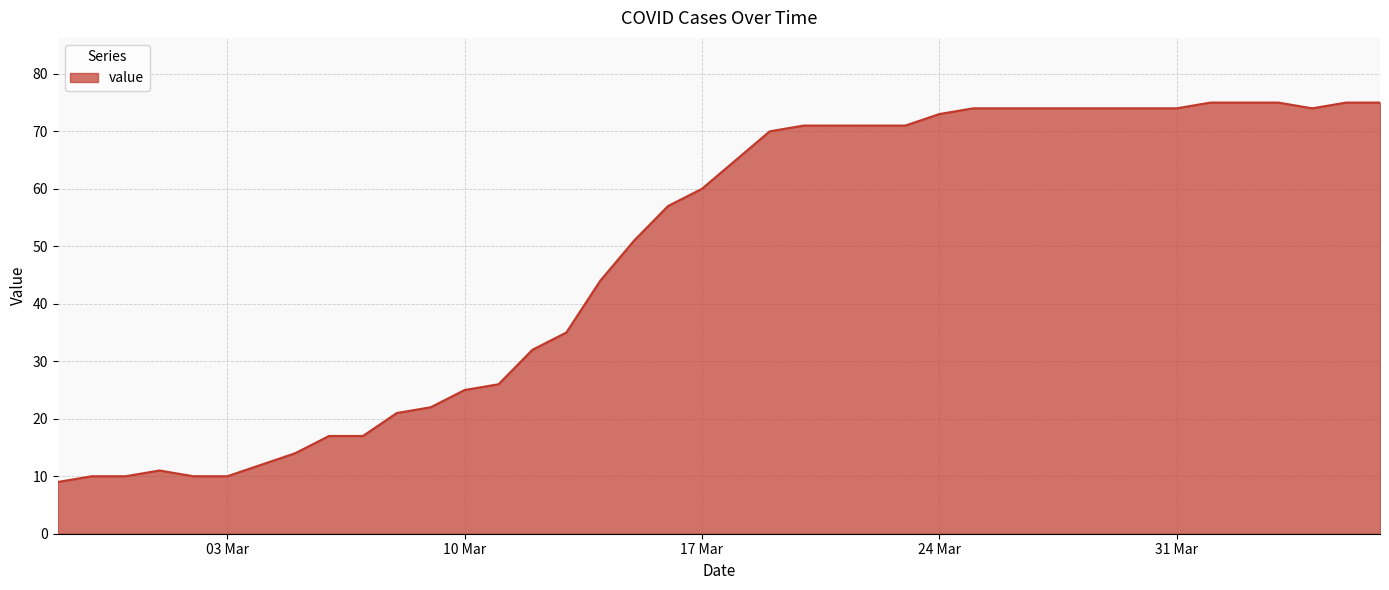

What is the greatest value displayed?

75